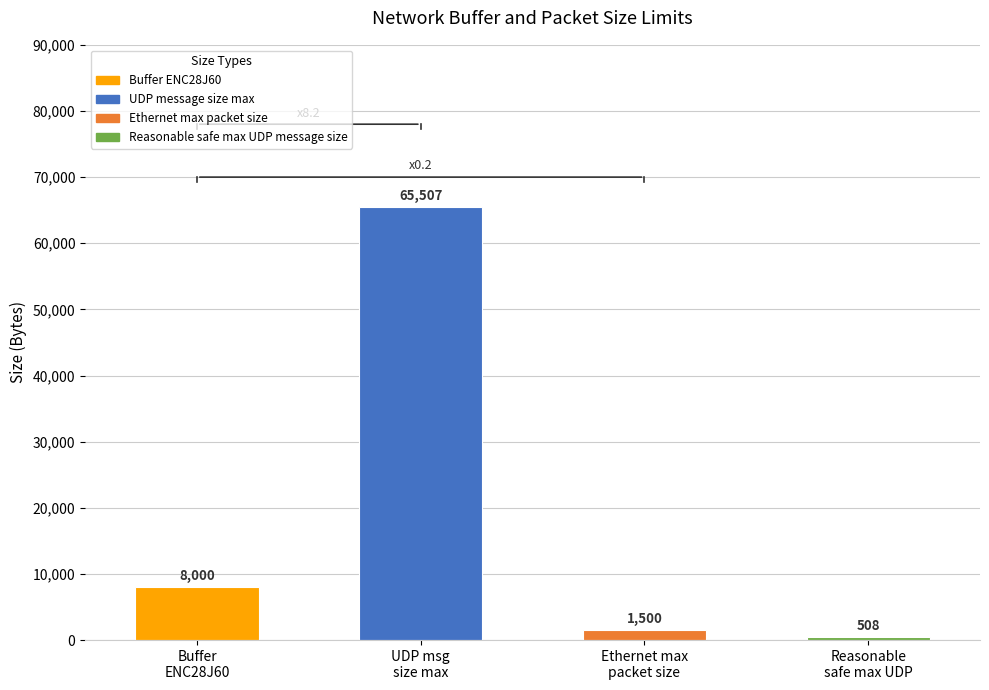

Reading left to right, transcribe all the data shown in this chart.

8000	65507	1500	508